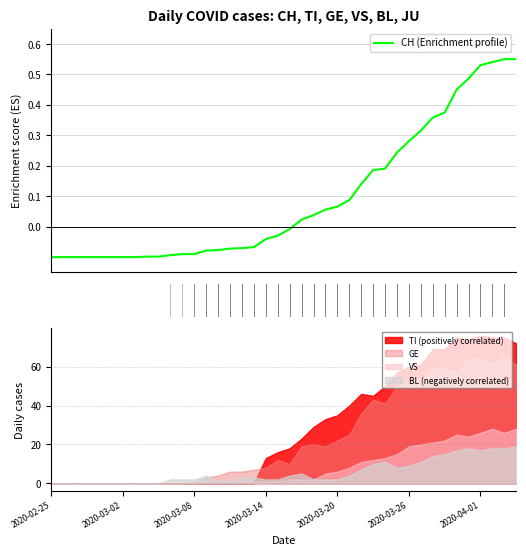

The value at 28 is 0.1. True or false?

False